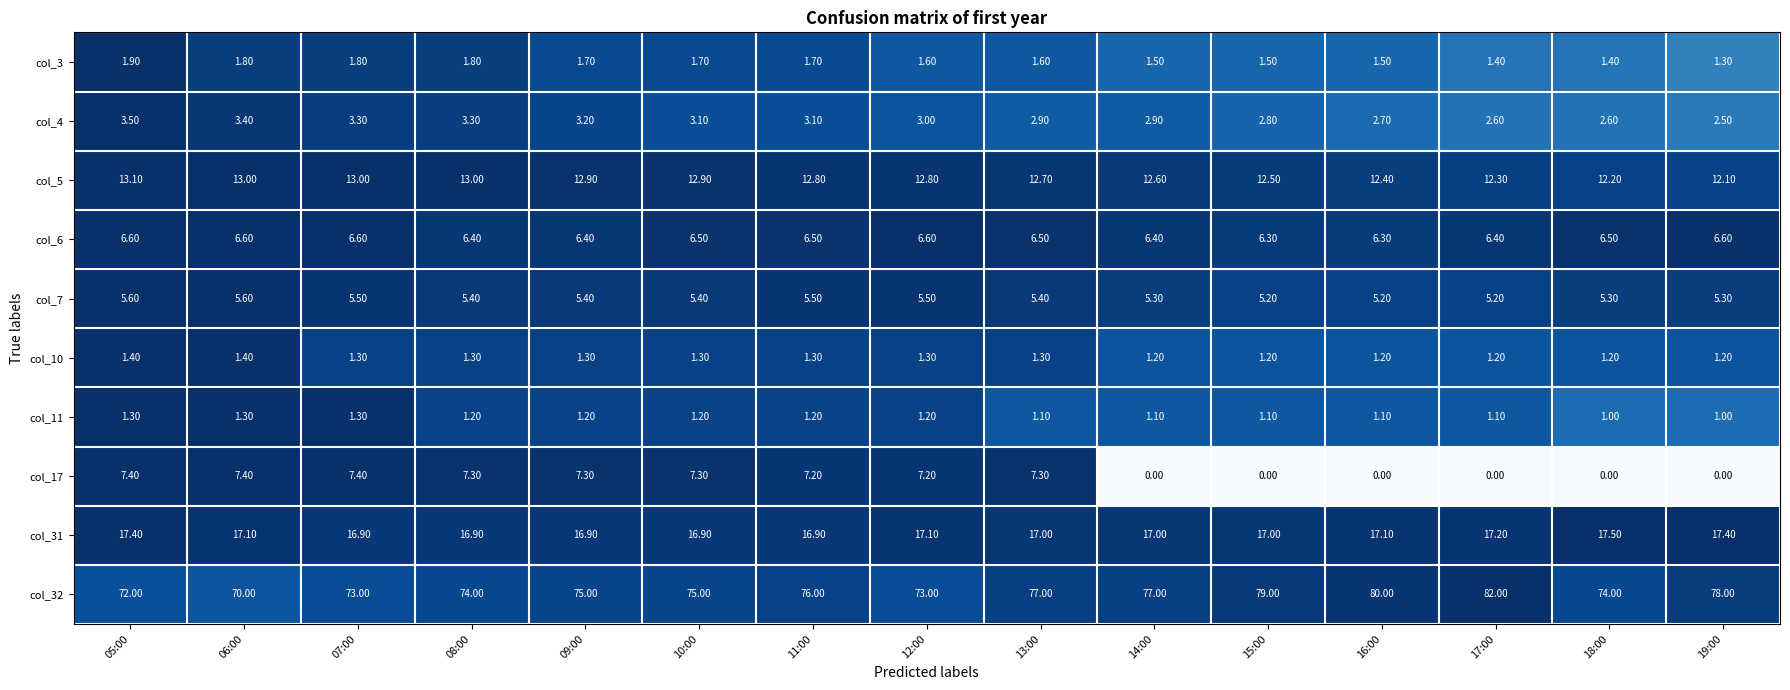

Between 09:00 and 13:00, which series saw the biggest shift?

col_32